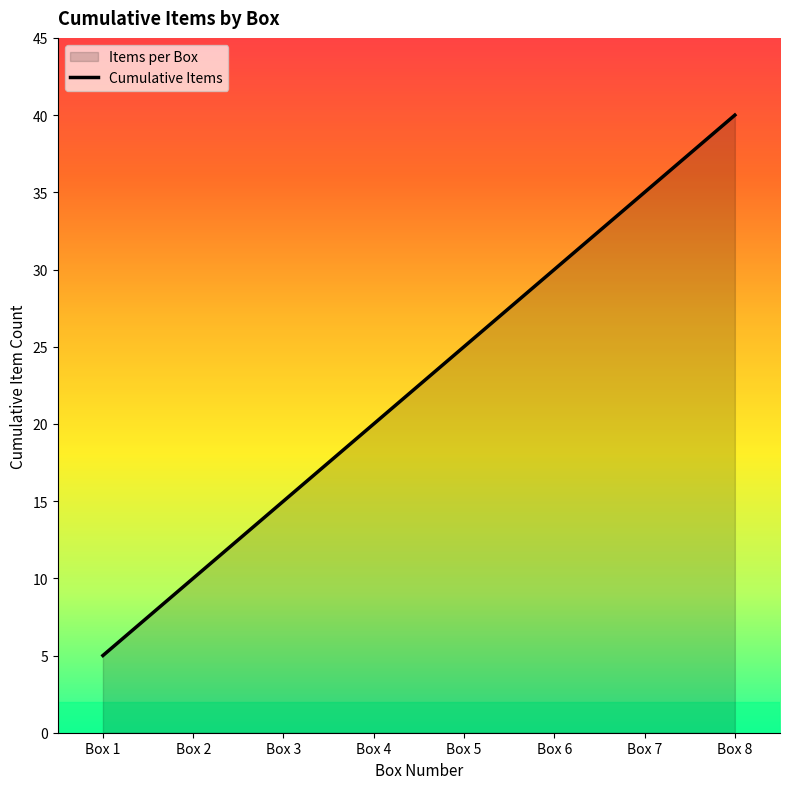

How many distinct data groups are displayed?

1